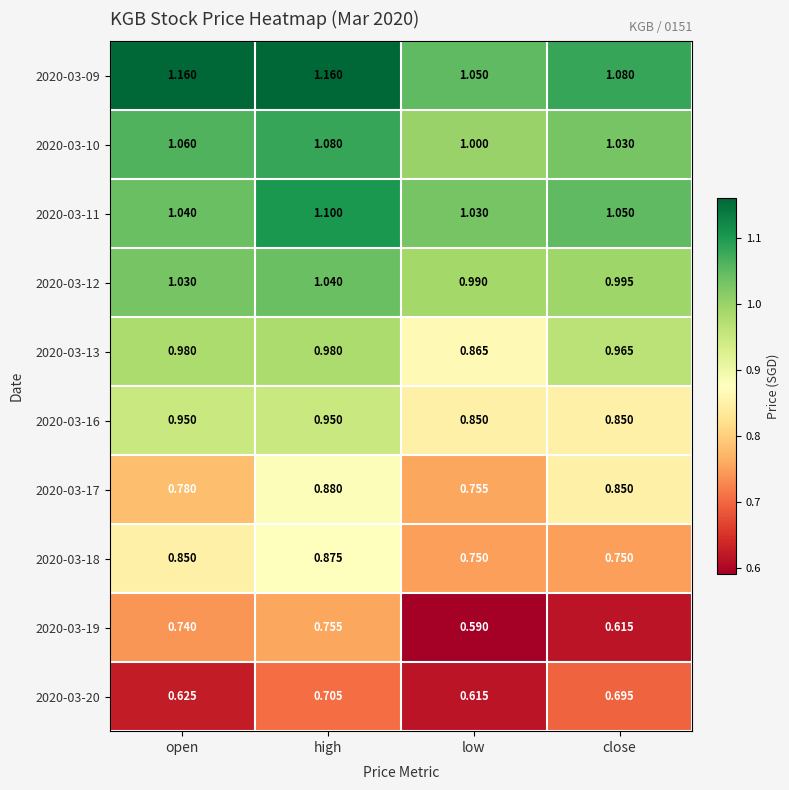

How many categories are shown in the chart?

4